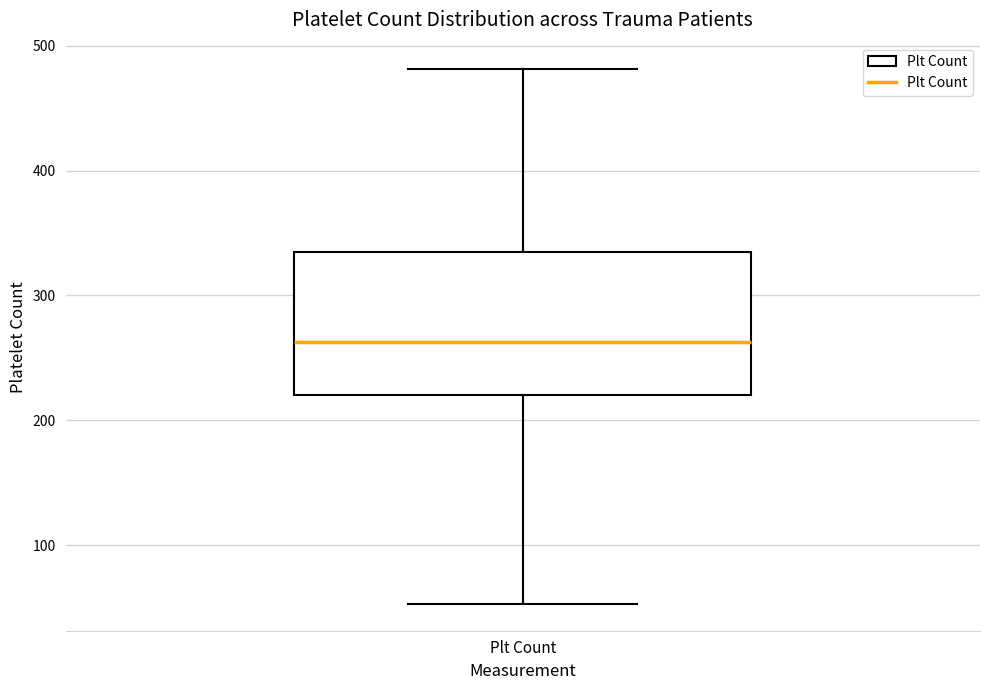

Transcribe this box plot: give where the median line is, the range the box spans, and where the two whiskers end, as read against the y-axis. The values are not printed on the chart, so give them approximately, as read against the axis.

median 260, box 220 to 340, whiskers 50 to 480